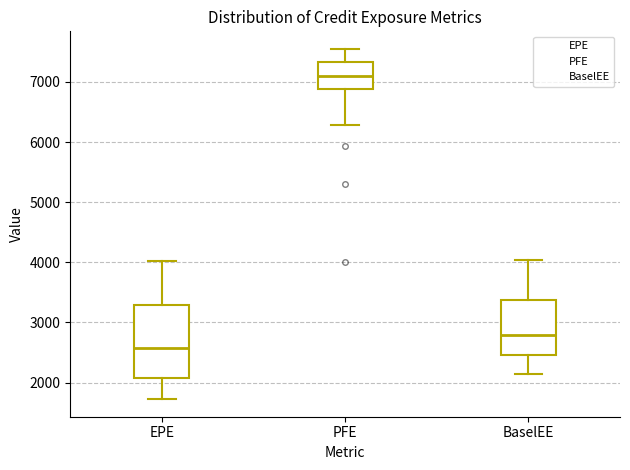

Reading left to right, read every box against the y-axis: the position of its median line, the range the box covers, and the ends of its whiskers. The values are not printed on the chart, so give them approximately, as read against the axis.

EPE: median 2600, box 2100 to 3300, whiskers 1700 to 4000
PFE: median 7100, box 6900 to 7300, whiskers 6300 to 7600
BaselEE: median 2800, box 2500 to 3400, whiskers 2100 to 4000